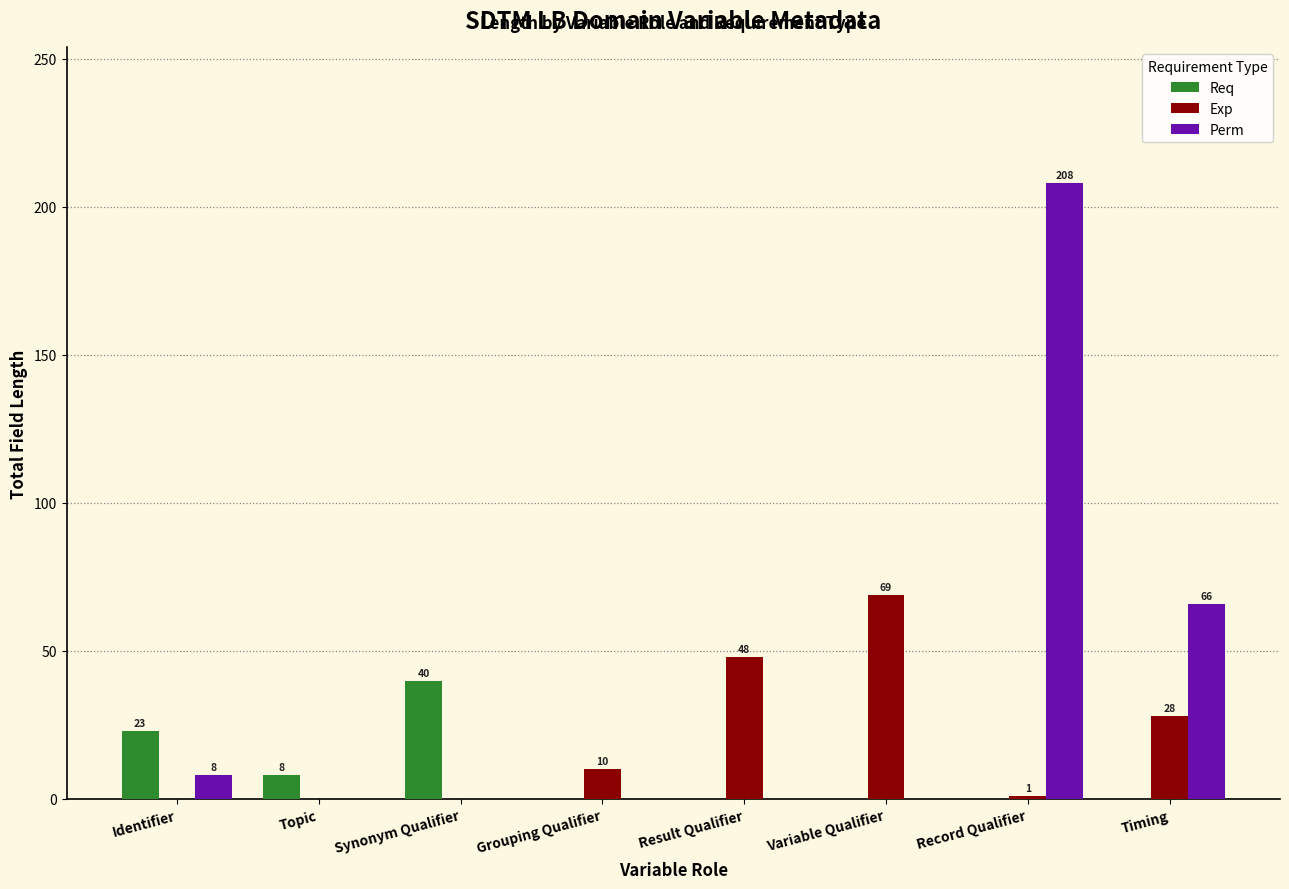

Is it true that Req equals 21 at Record Qualifier?

False